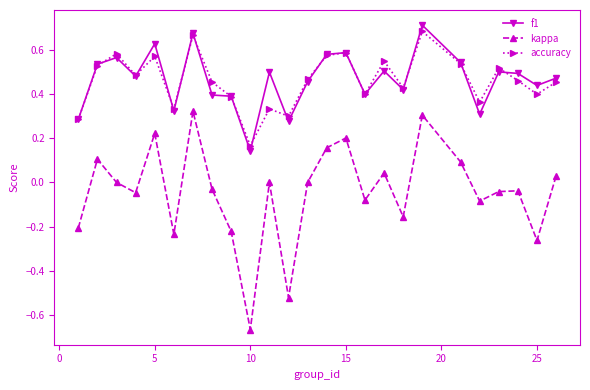

How many interior local peaks does the accuracy series have?

8